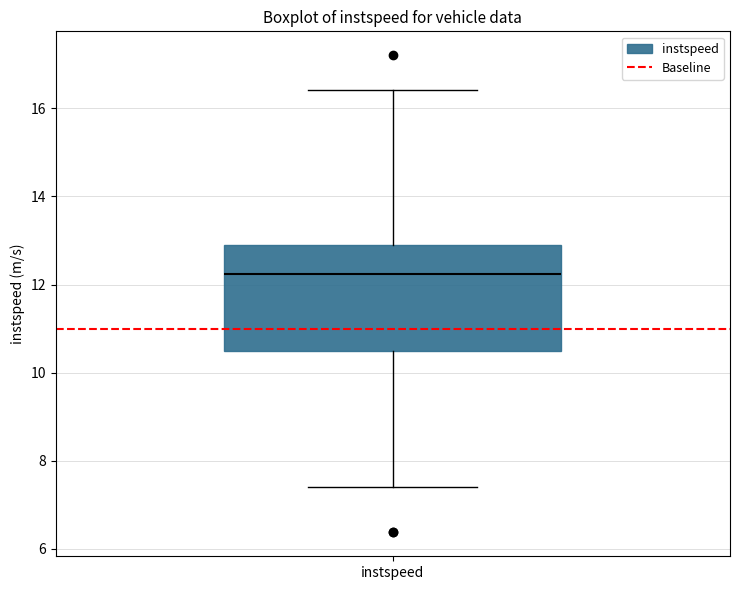

Where does the median line of the box for instspeed sit on the y-axis? The values are not printed on the chart, so give them approximately, as read against the axis.

12.2